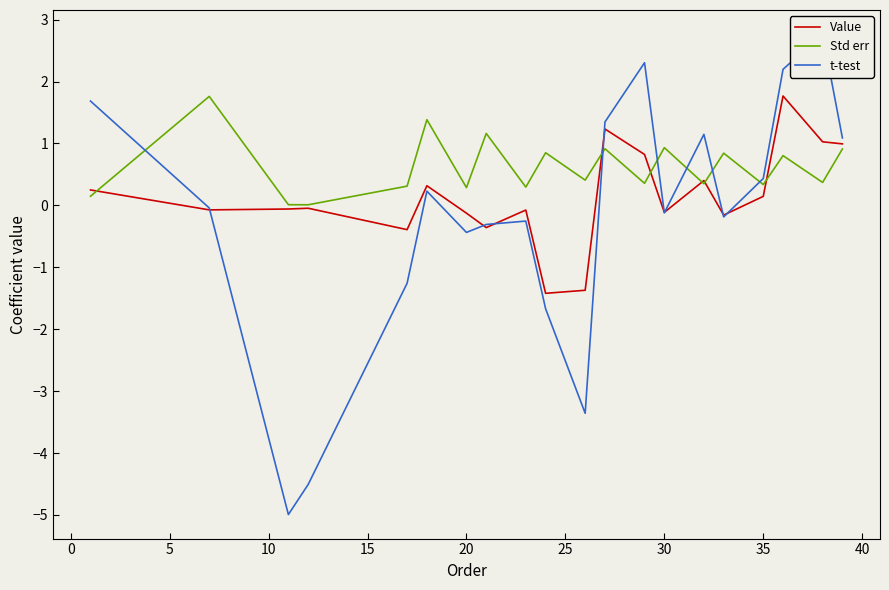

What is the highest value of the Std err series?

1.8